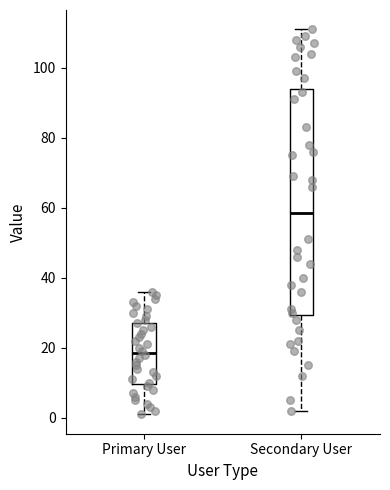

Reading left to right, transcribe this box plot: for each box, give where its median line is, the range the box spans, and where its two whiskers end, as read against the y-axis. The values are not printed on the chart, so give them approximately, as read against the axis.

Primary User: median 18, box 10 to 28, whiskers 2 to 36
Secondary User: median 58, box 30 to 94, whiskers 2 to 112